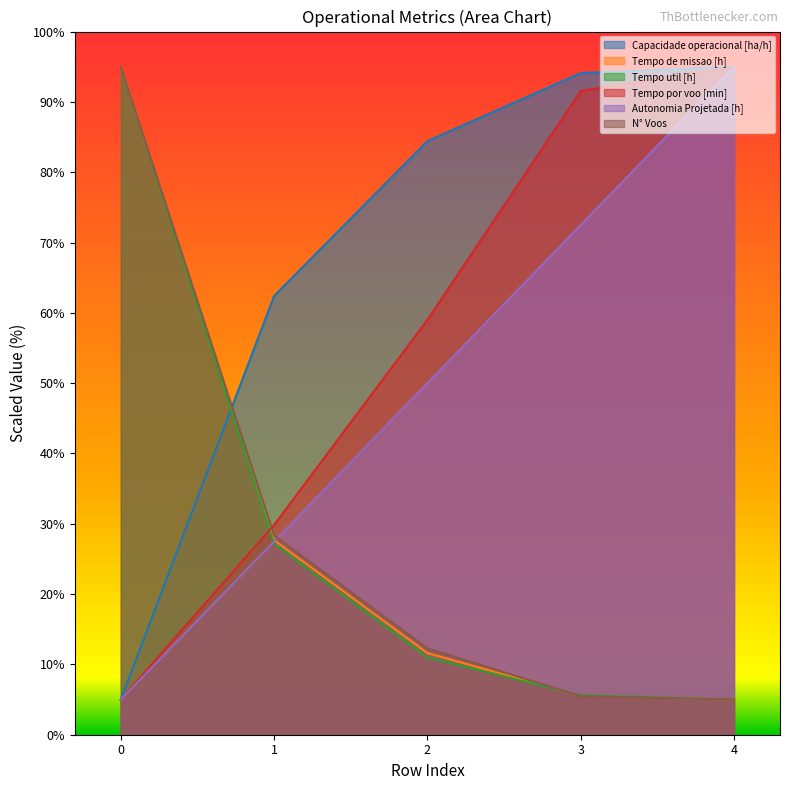

The value of Tempo por voo [min] at 4 is 95.0. True or false?

True